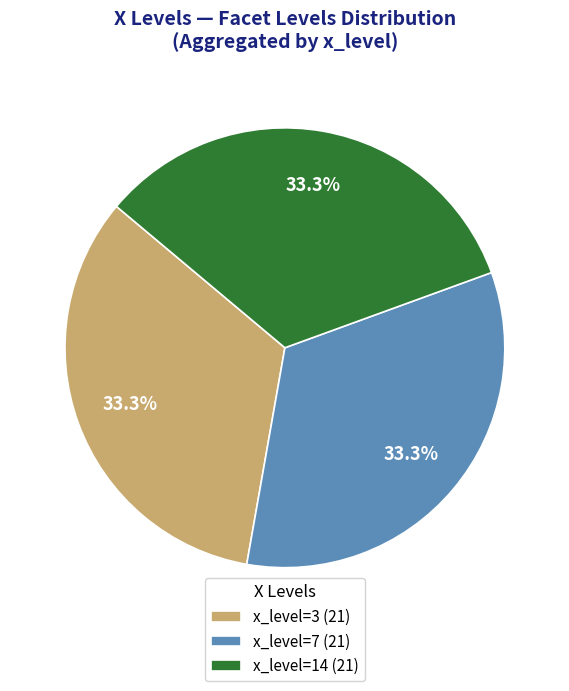

Approximately how many times larger is the value at x_level=14 (21) compared to x_level=7 (21)?

1.0